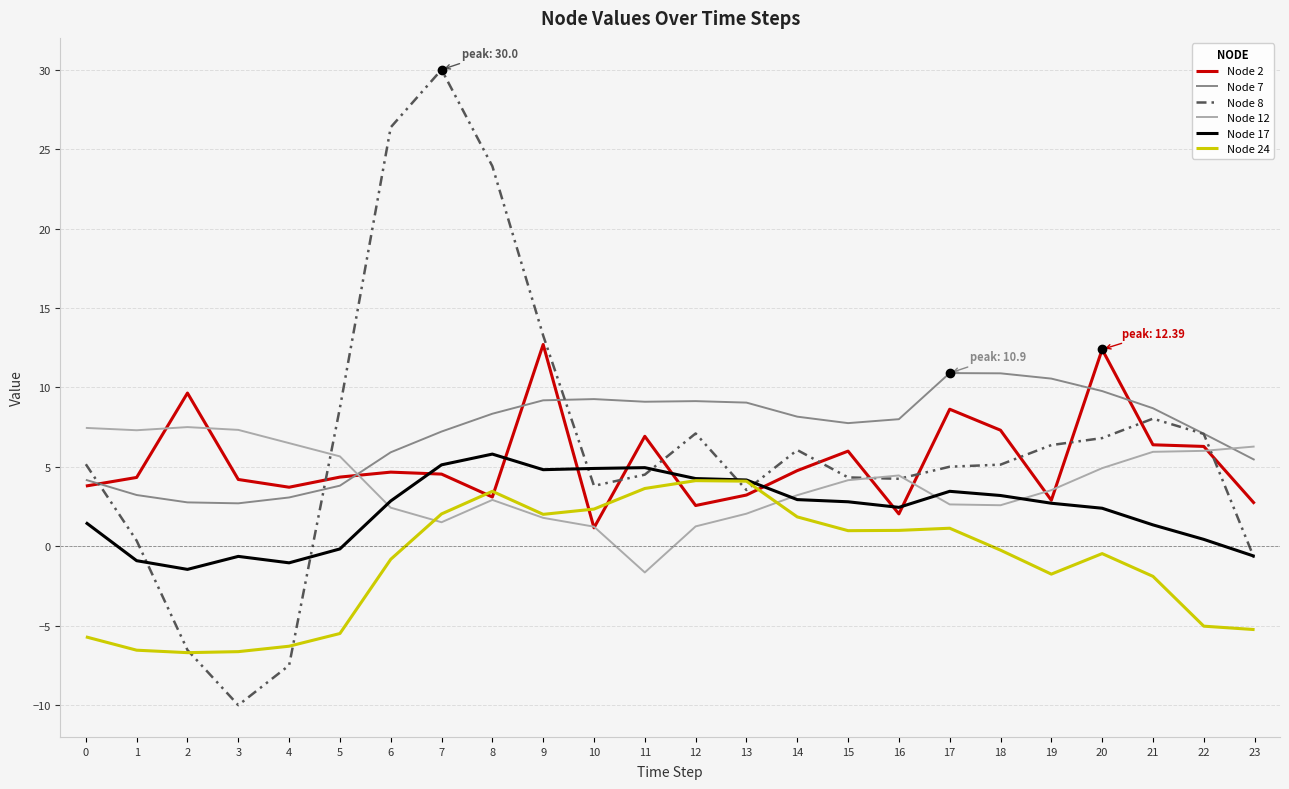

Is it true that Node 17 equals 1.5 at 0?

True